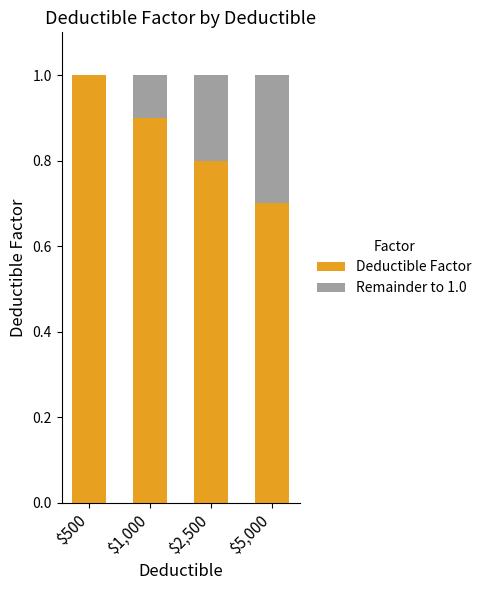

What is the highest value of the Deductible Factor series?

1.0